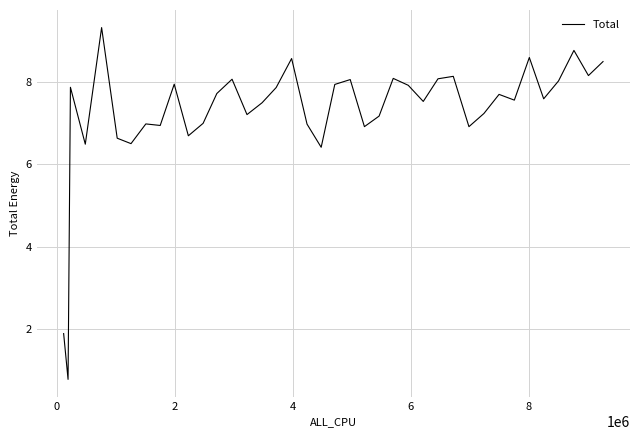

What is the greatest value displayed?

9.3